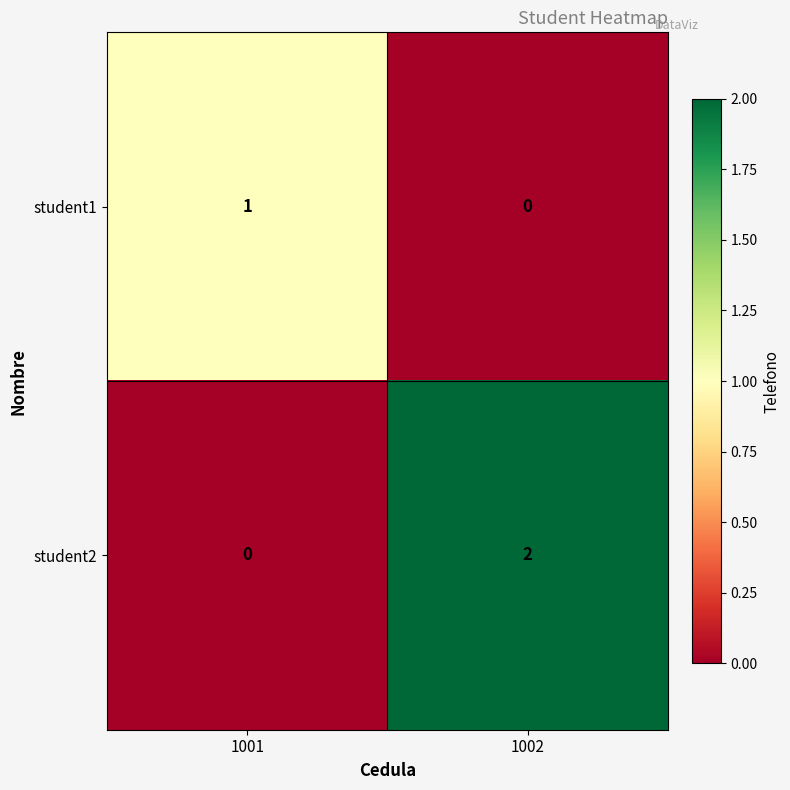

What is the difference between the highest and lowest values at 1001?

1